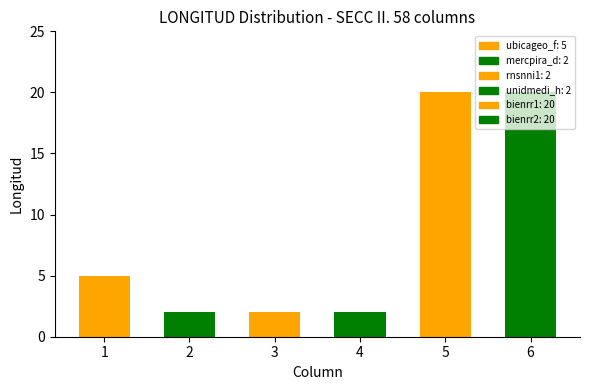

What is the change in value from rnsnni1 to bienrr1?

+18